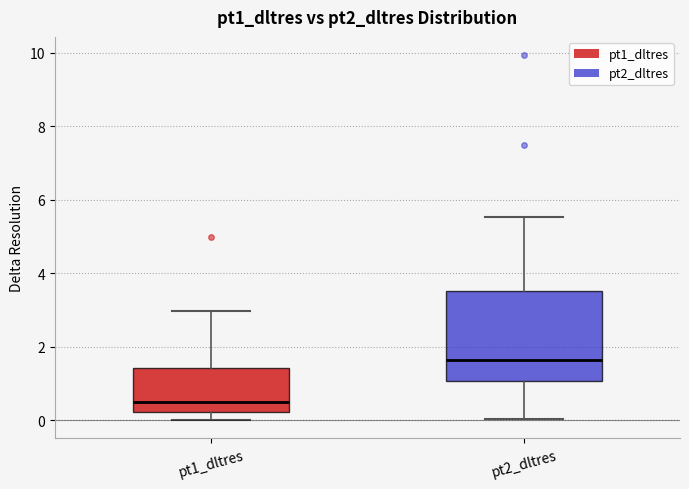

Which box has the highest median line?

pt2_dltres